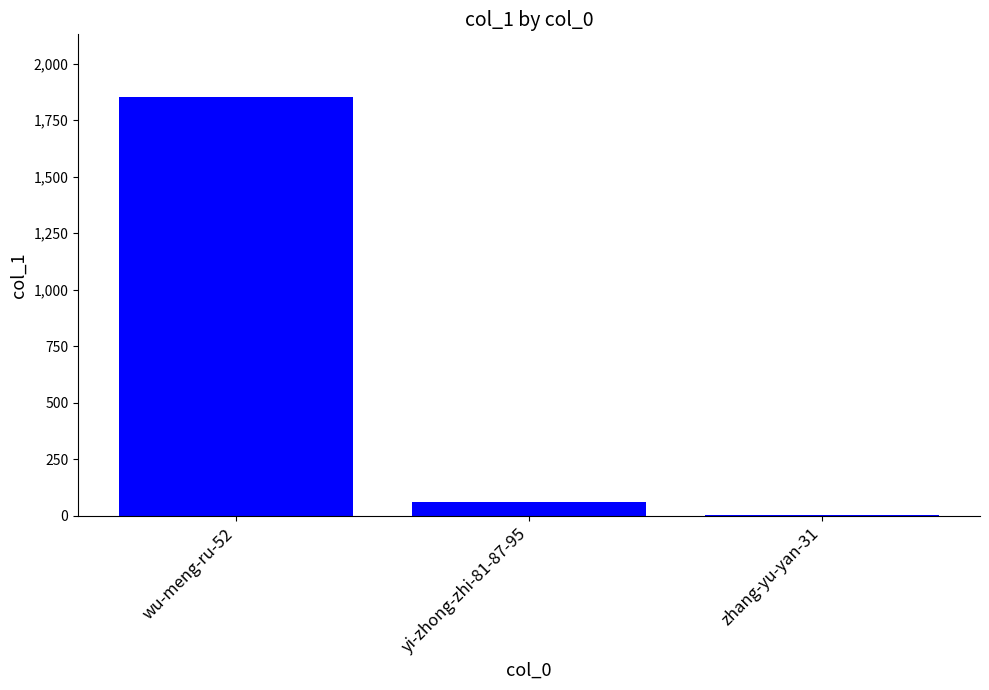

Reading left to right, transcribe all the data shown in this chart.

wu-meng-ru-52=1852	yi-zhong-zhi-81-87-95=63	zhang-yu-yan-31=2